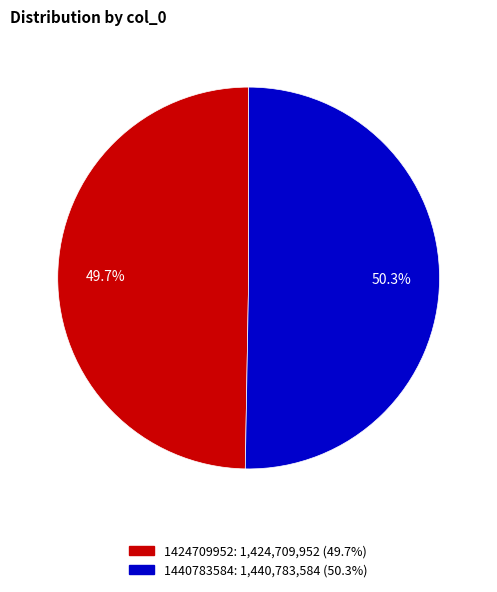

How many slices are in this pie chart?

2